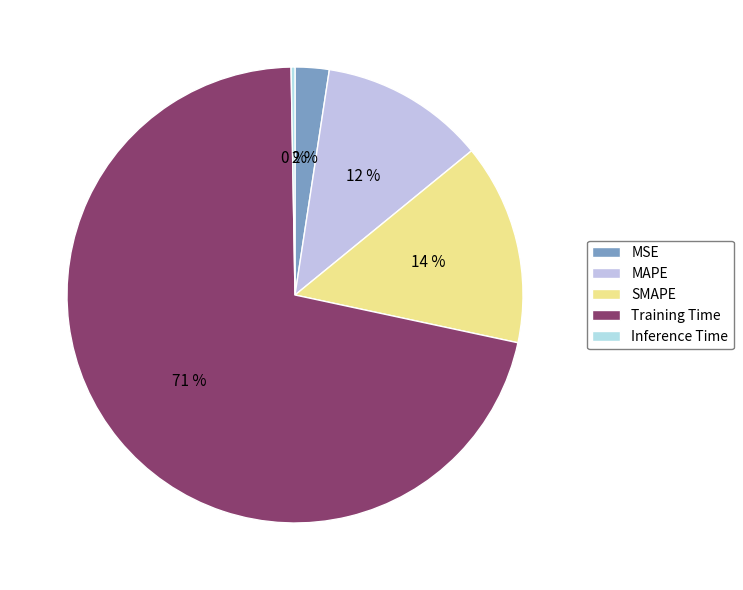

True or false: MAPE accounts for 12% of the total.

True